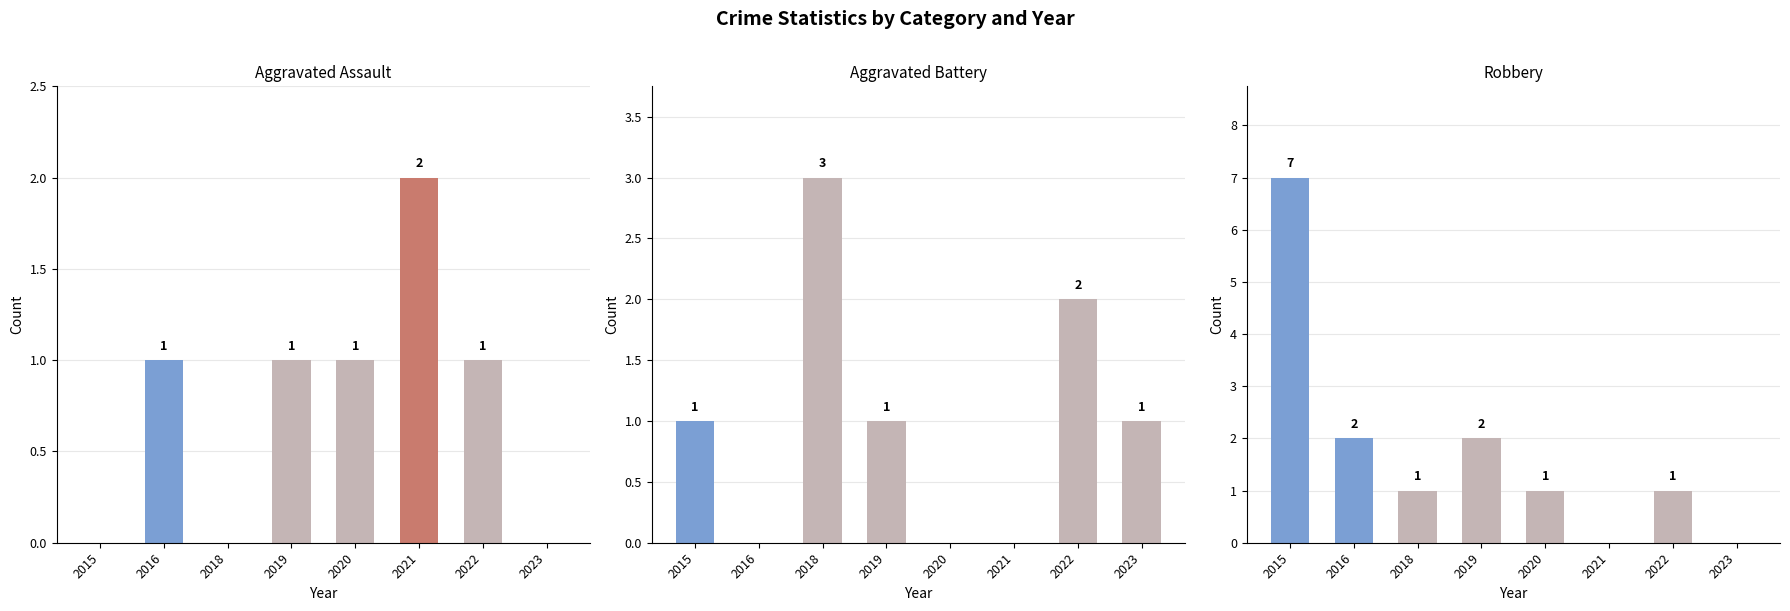

What are all the series names shown in the legend?

Aggravated Assault, Aggravated Battery, Robbery